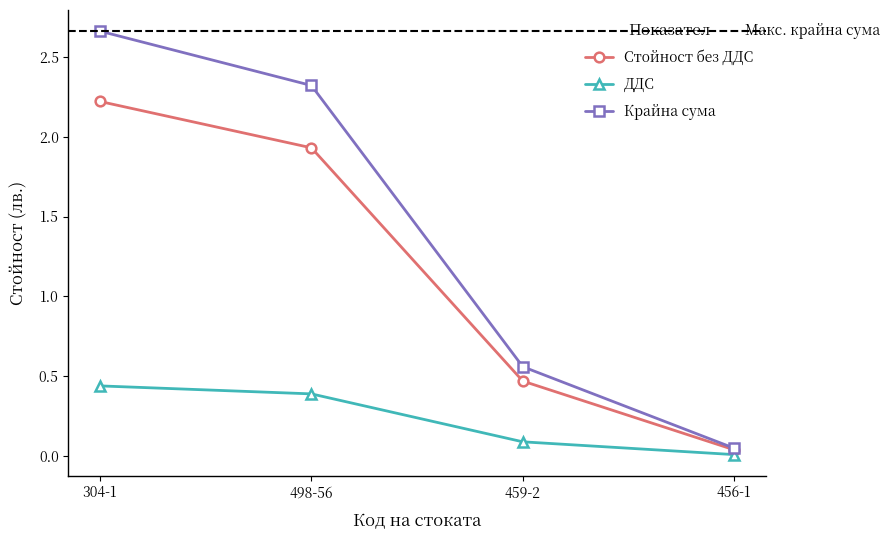

The value of ДДС at 498-56 is 0.1. True or false?

False